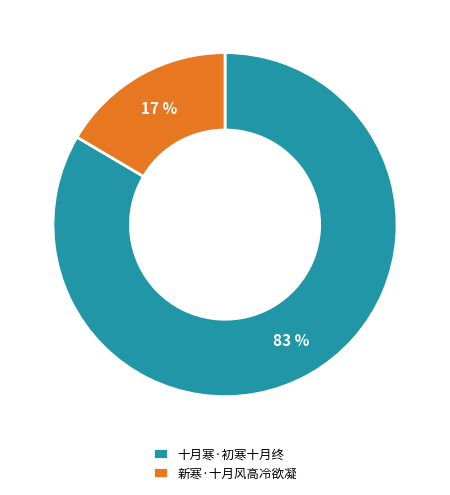

The 新寒·十月风高冷欲凝 slice represents 17% of the pie. True or false?

True